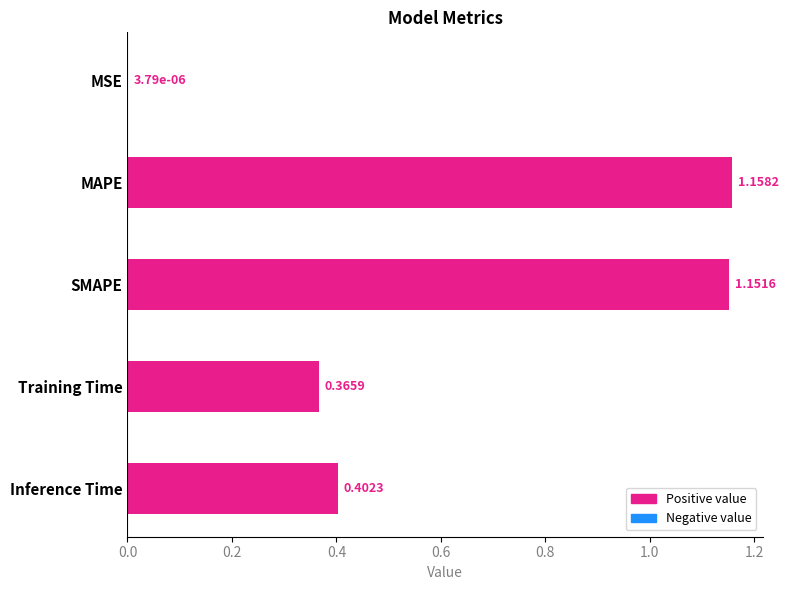

Where is the data nearest to the value 0?

MSE